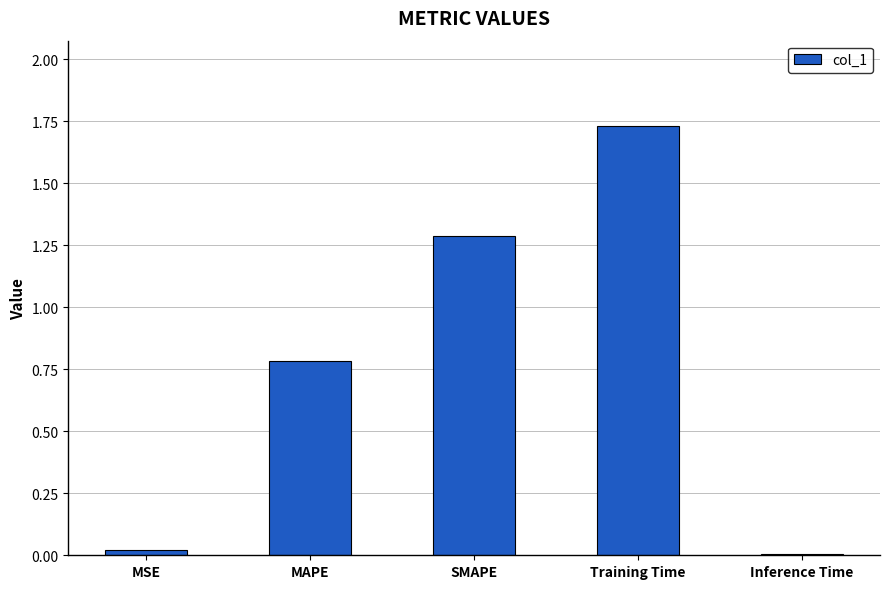

What is the sum of all values?

3.8